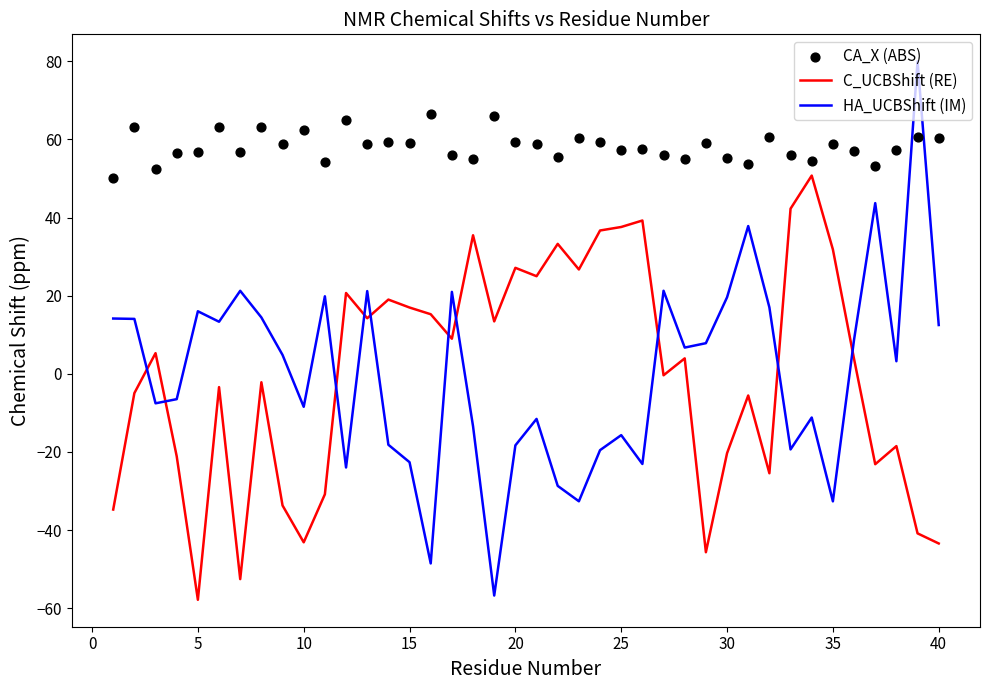

Which series has the largest total across all categories?

CA_X (ABS)